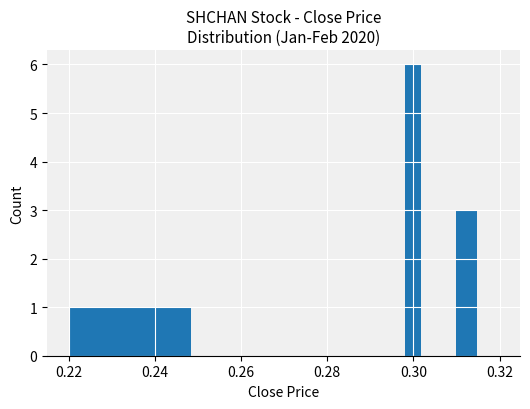

Reading left to right, what are all the values shown in this chart?

1	0	0	0	0	6	0	0	3	0